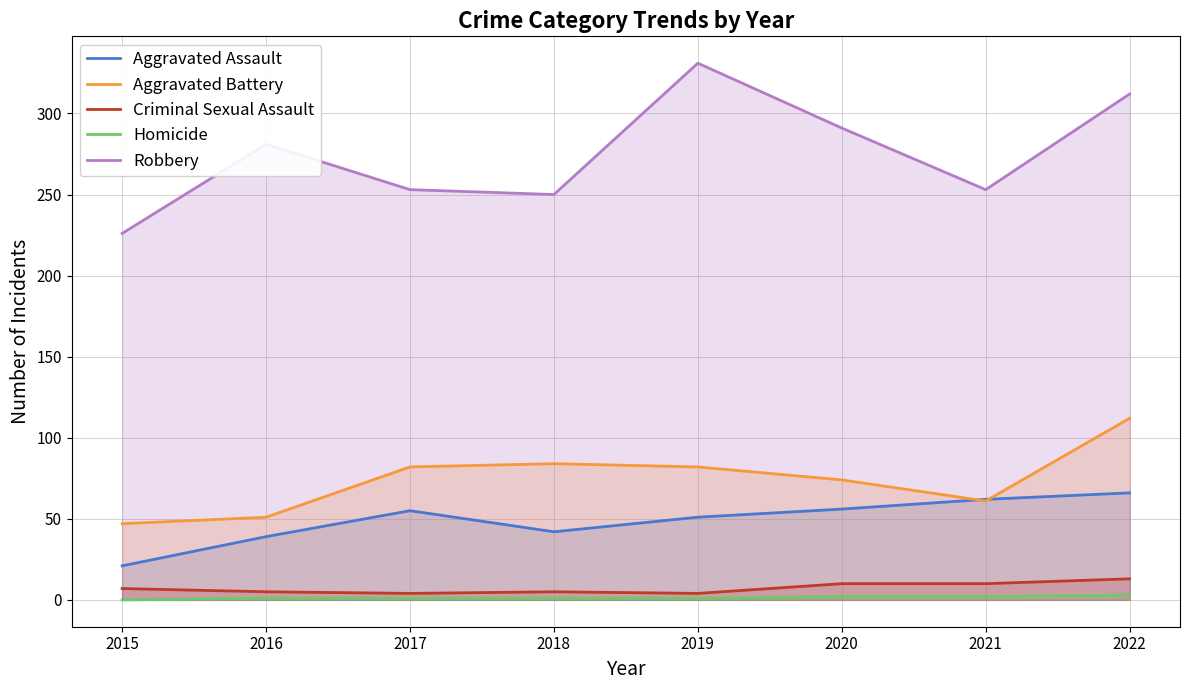

How many data points in Robbery are less than 281?

4